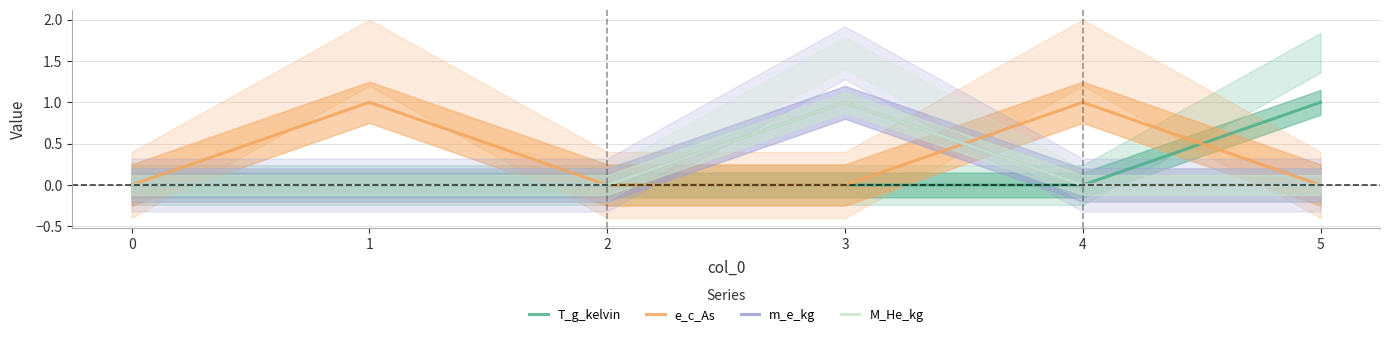

The M_He_kg series shows 0 at 2. True or false?

True